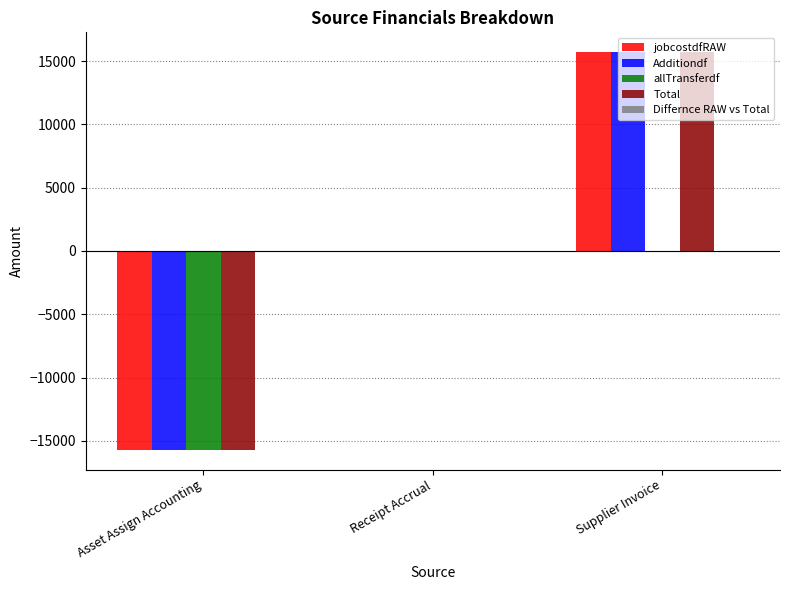

Is it true that jobcostdfRAW equals 15699.1 at Supplier Invoice?

True